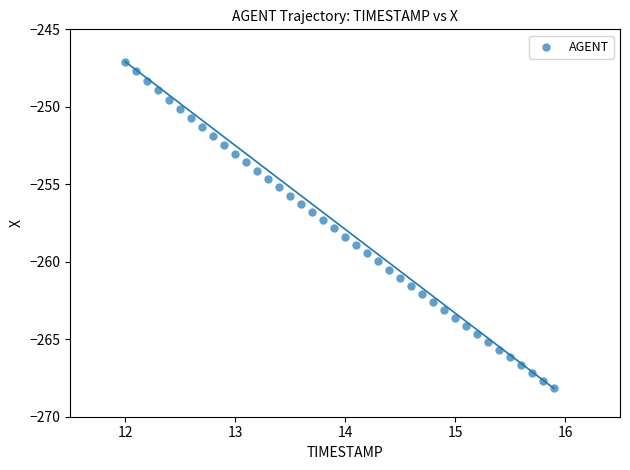

What is the range of Y values (max minus min)?

21.1